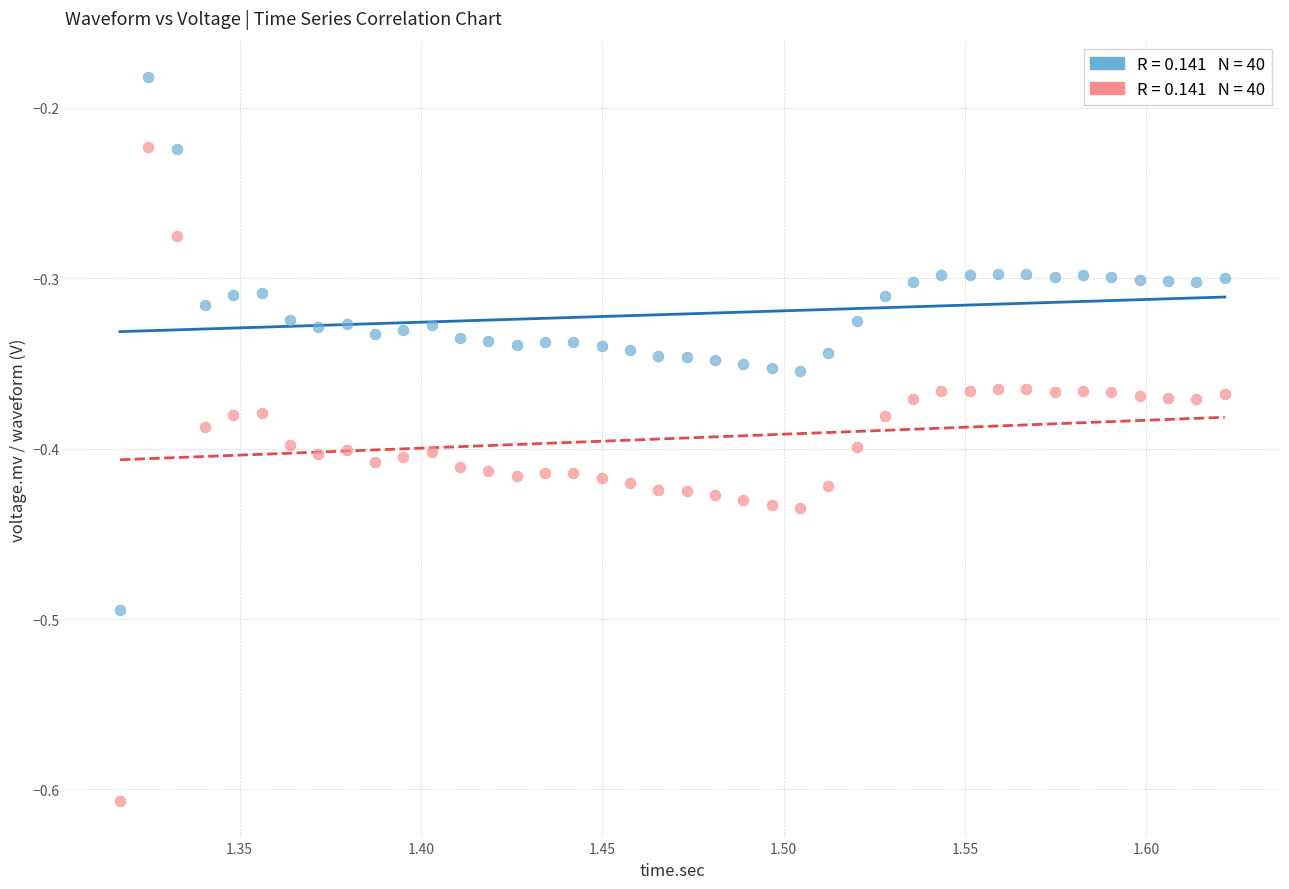

Across all data points, what is the range of Y values (max minus min)?

0.4